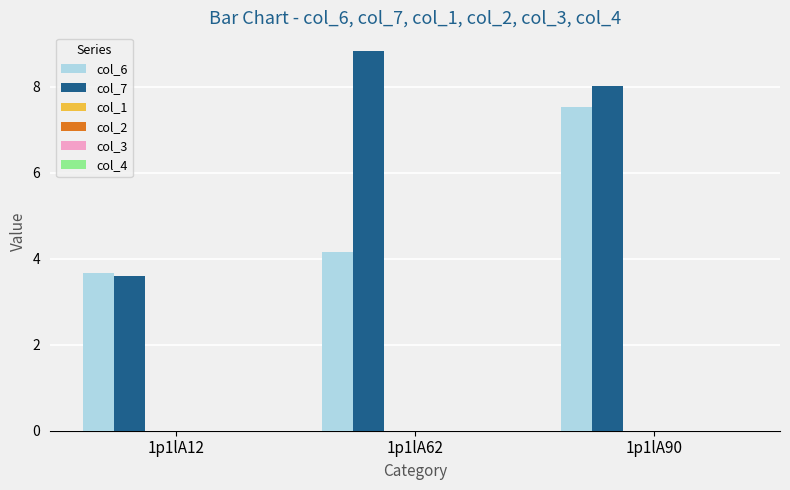

Which series has the largest total across all categories?

col_7